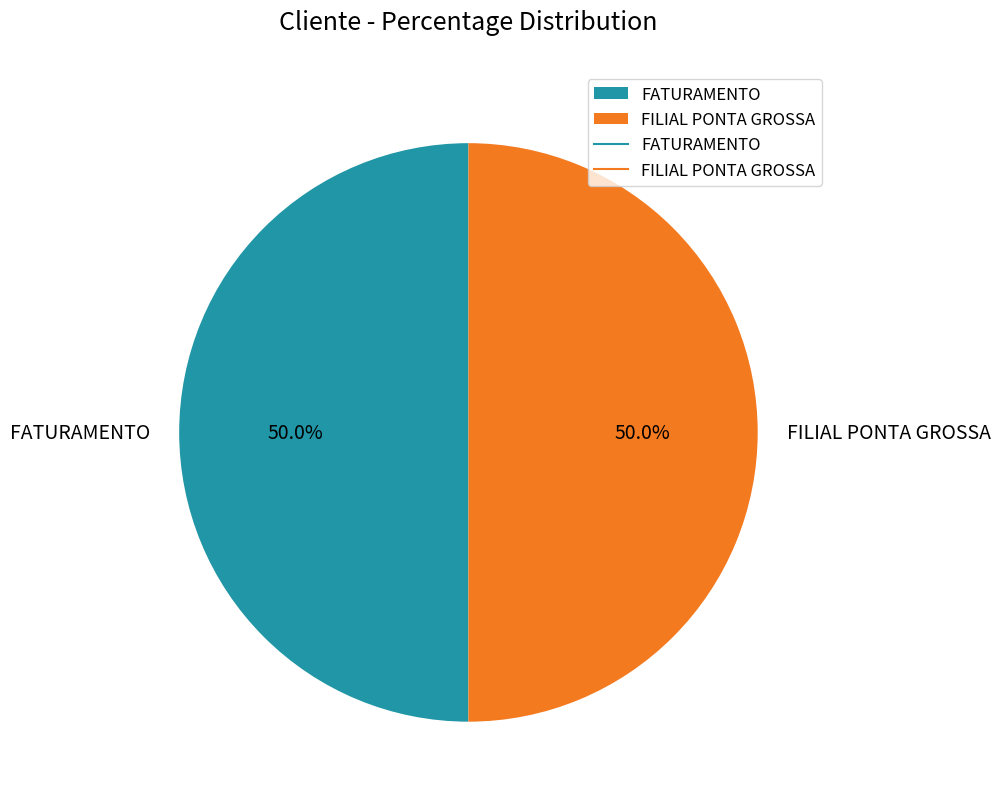

Combined, do FILIAL PONTA GROSSA and FATURAMENTO account for over 50%?

Yes